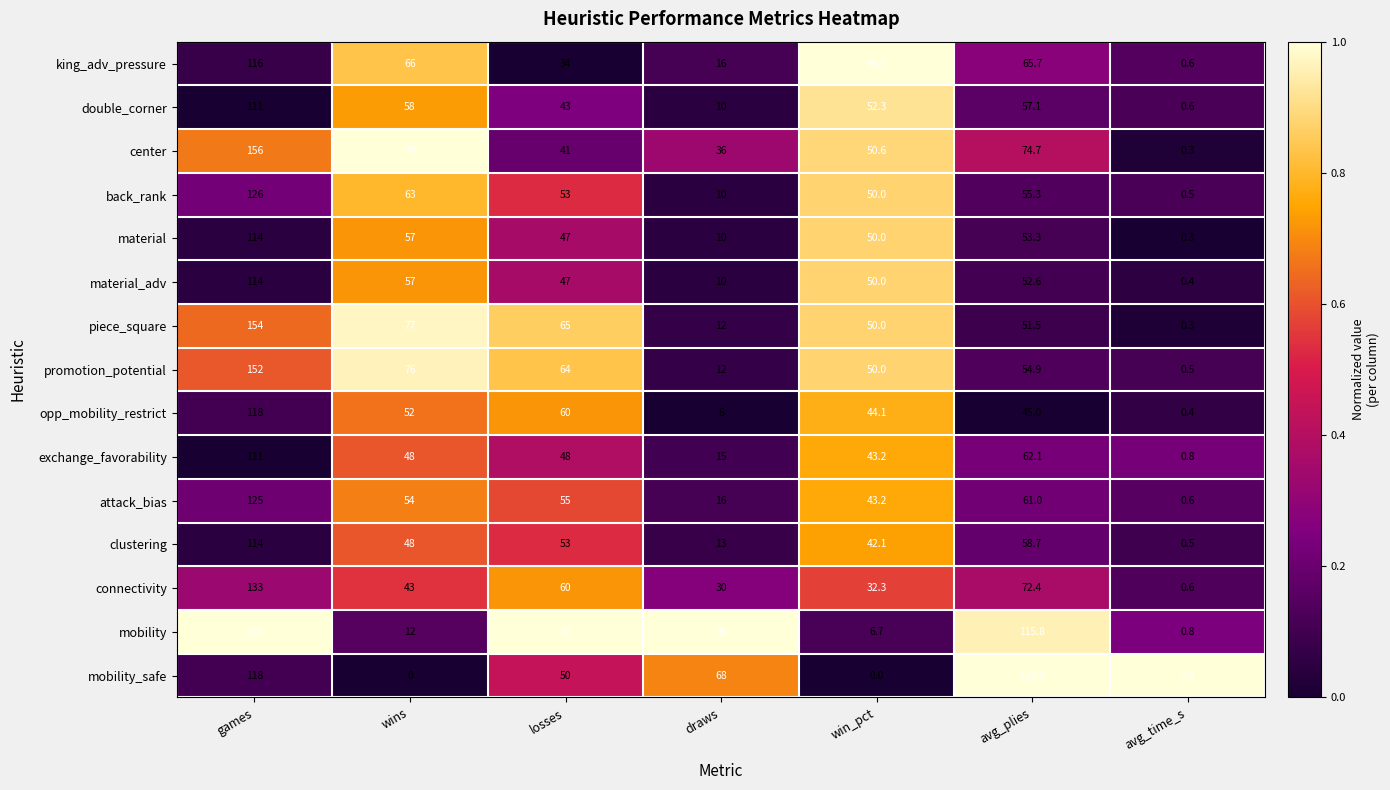

What is the difference between the highest and lowest values at wins?

79.0